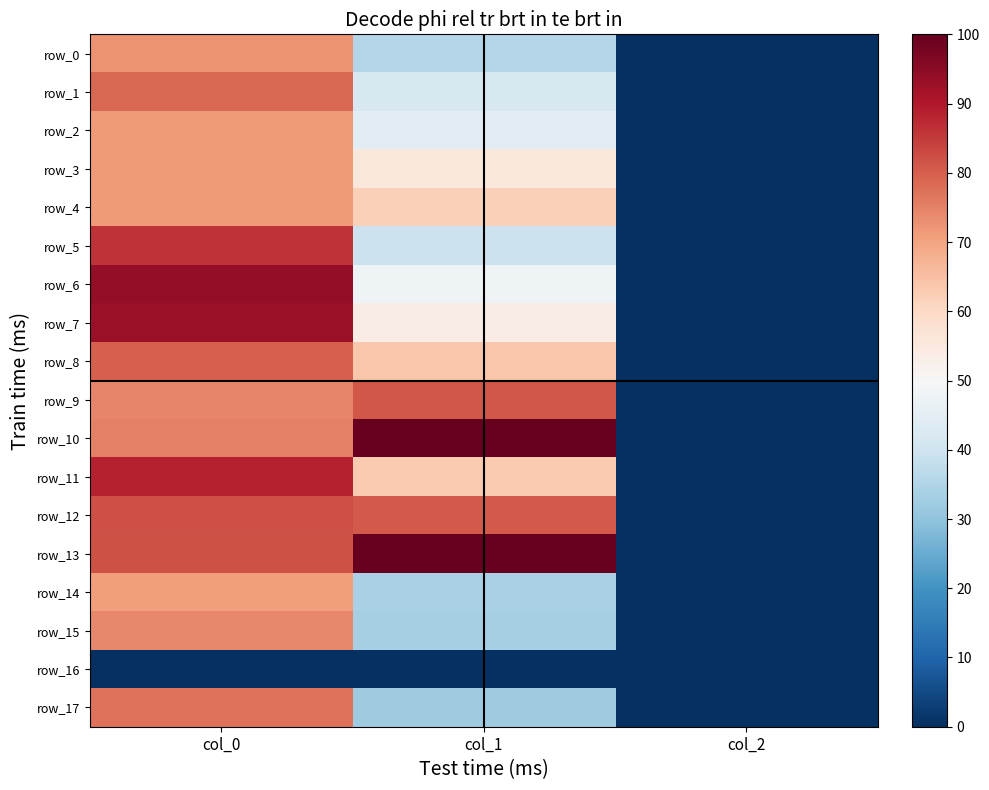

Rank the series by their maximum value, from highest to lowest.

row_10, row_13, row_6, row_7, row_11, row_5, row_12, row_9, row_8, row_1, row_17, row_15, row_0, row_2, row_3, row_4, row_14, row_16